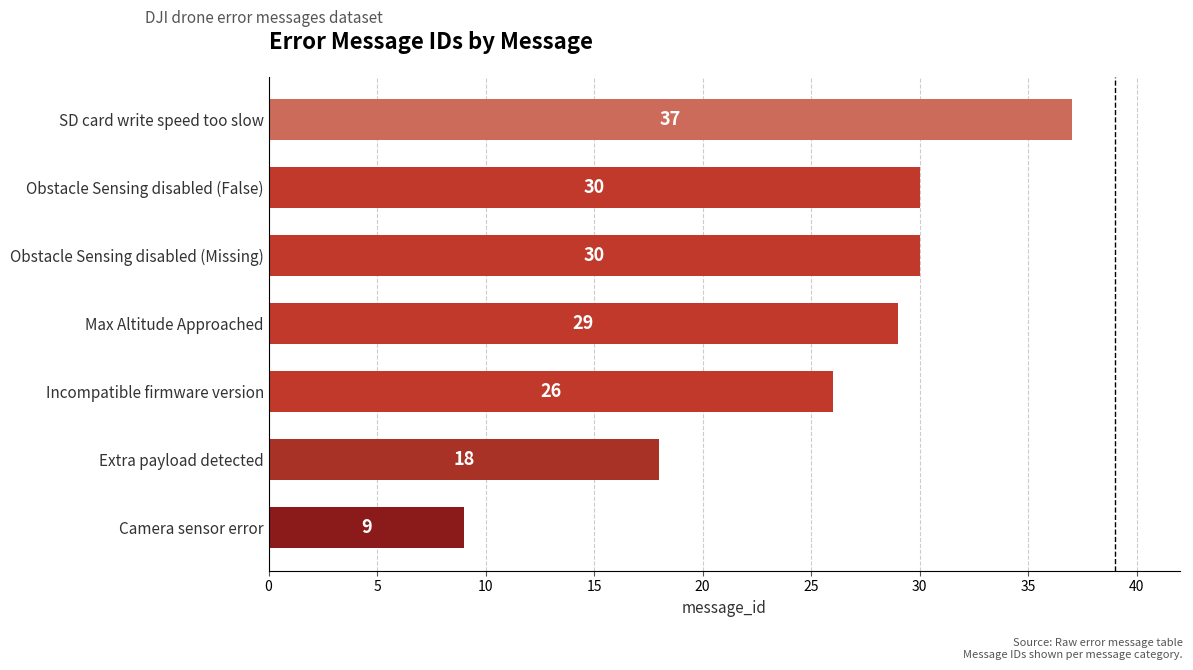

True or false: the data shows 46 at Incompatible firmware version.

False